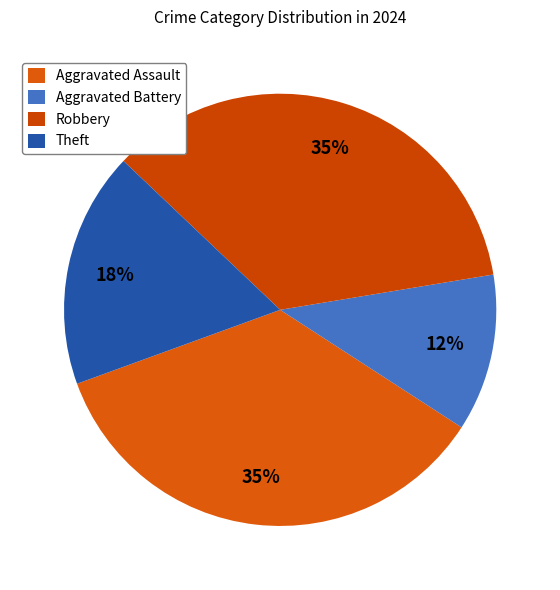

What is the ratio of the value at Aggravated Battery to the value at Theft?

0.7